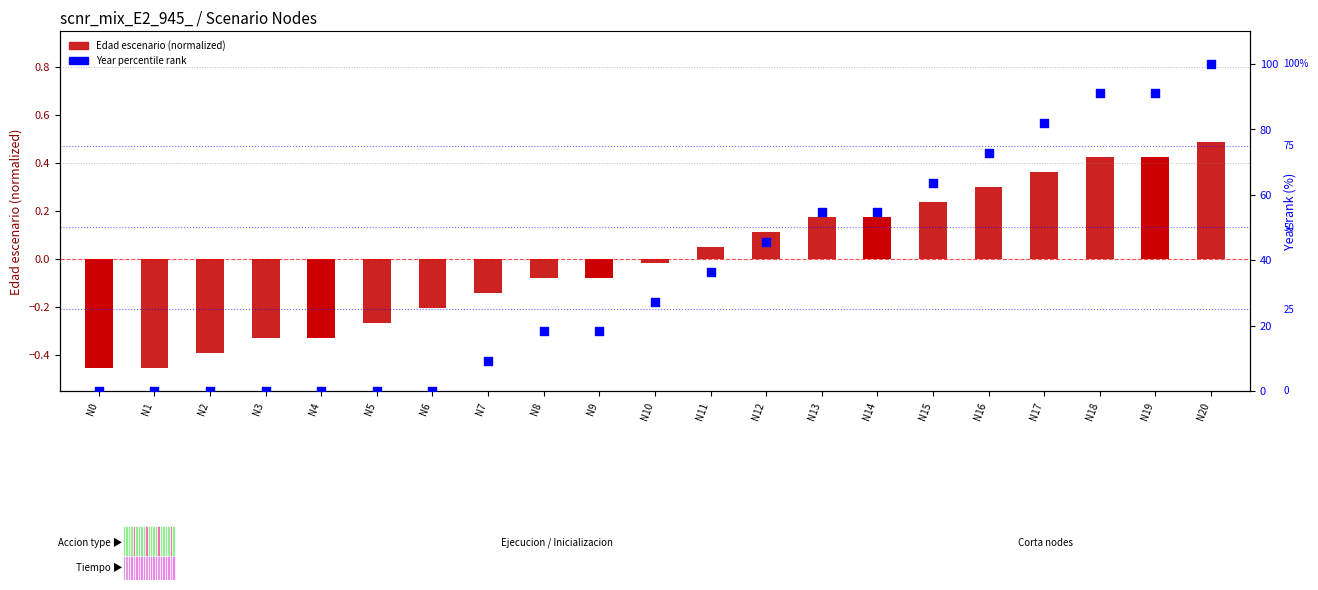

Which series has the largest Y range (max minus min)?

Year percentile rank